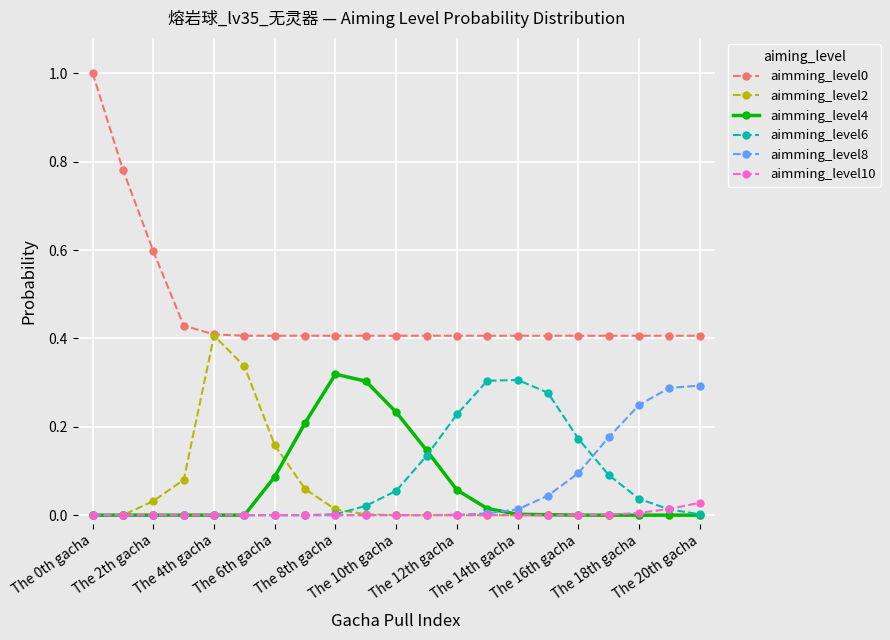

True or false: aimming_level4 and aimming_level0 intersect in this chart.

False